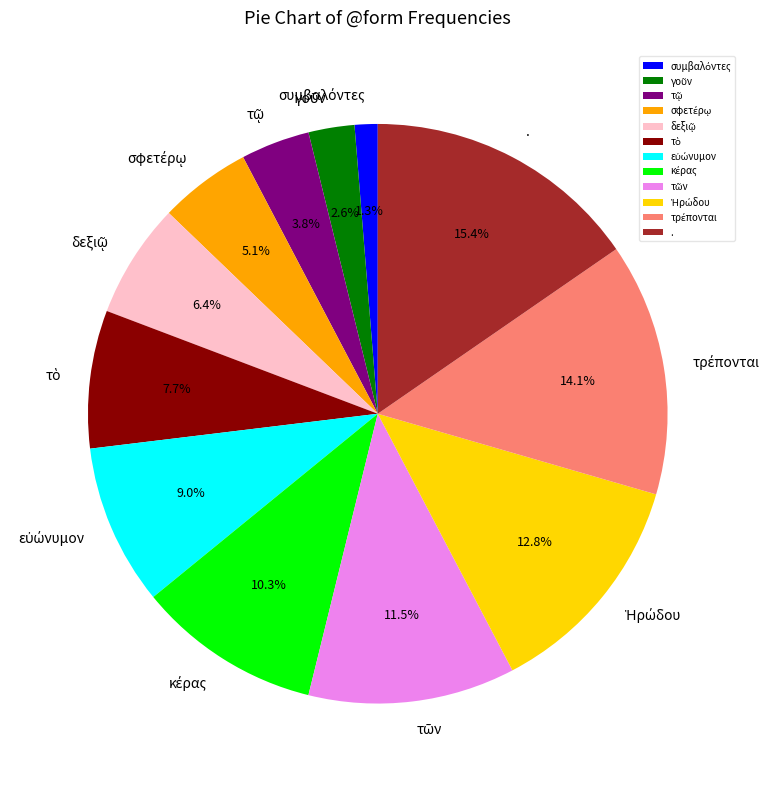

Is there a majority slice in this chart?

No